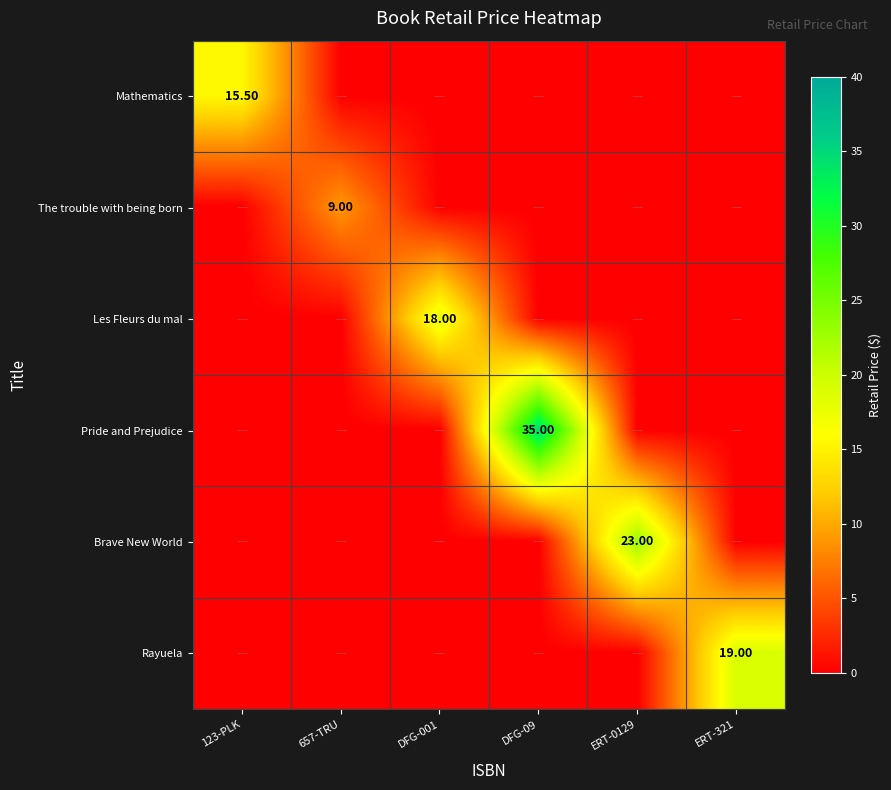

Count the number of data series in this chart.

6